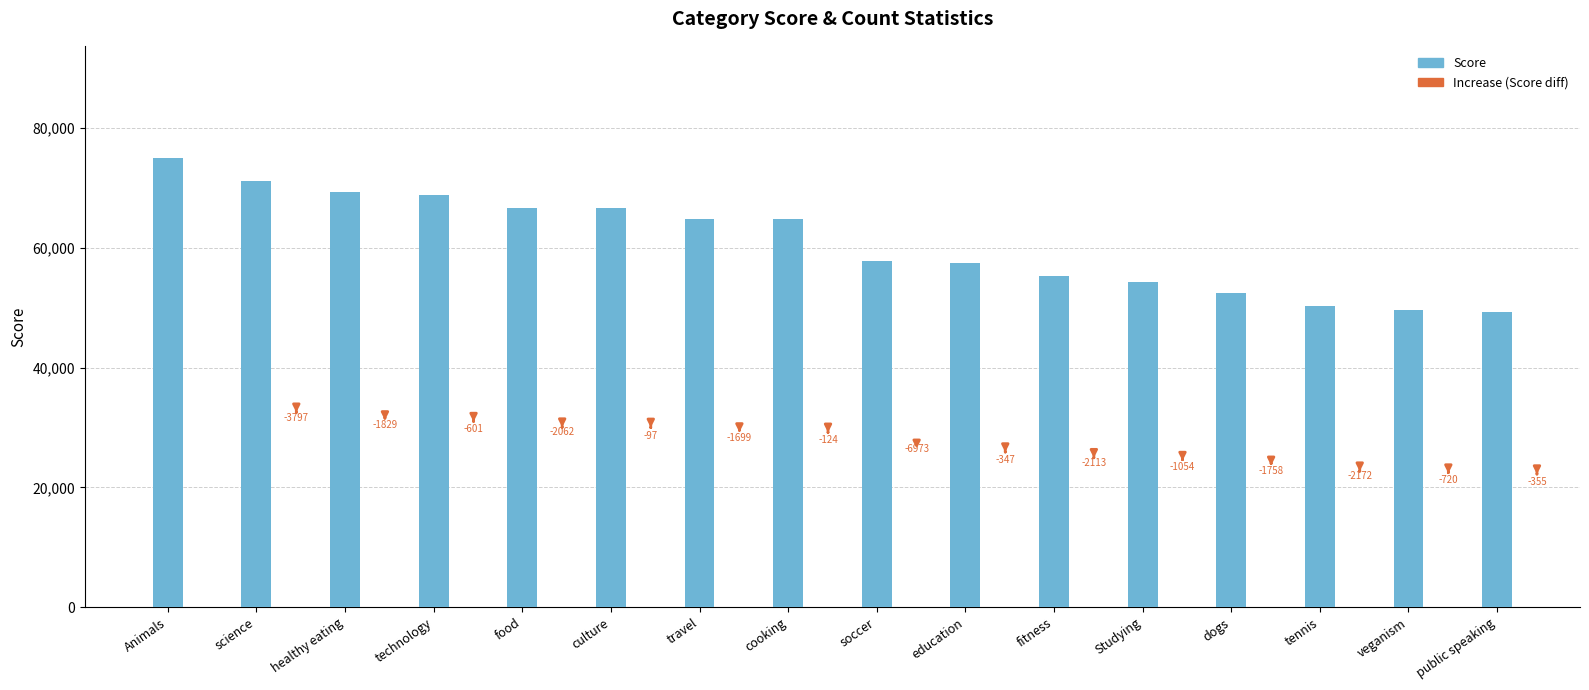

What is the sum of all values?

973645